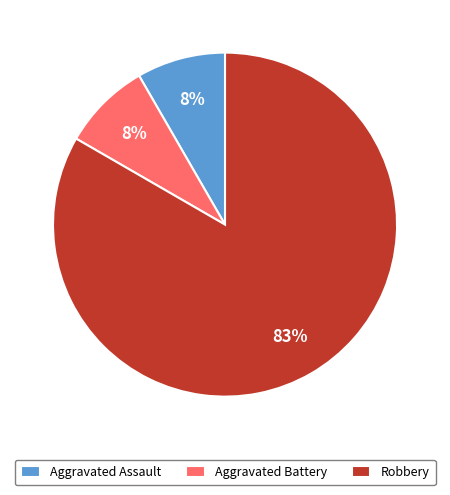

What is the largest slice in the pie chart?

Robbery